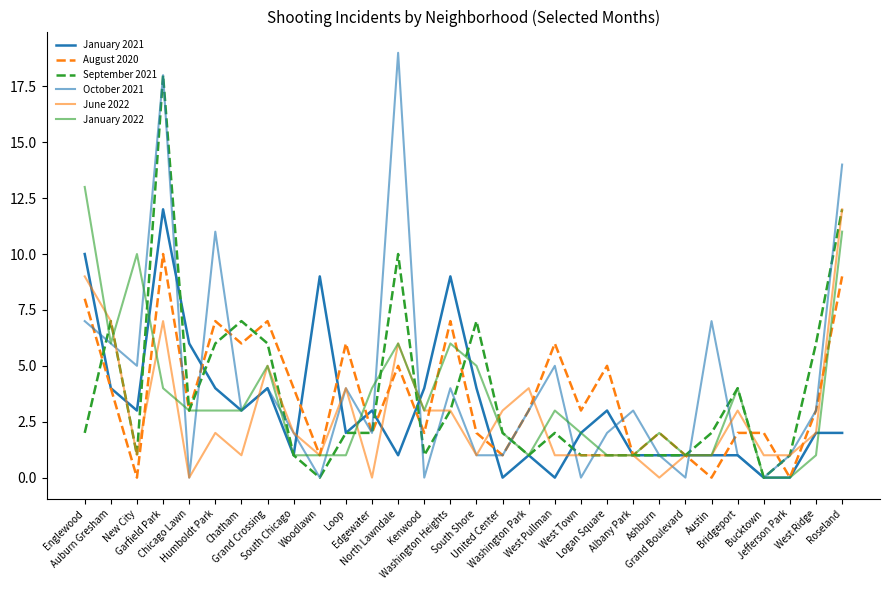

How many distinct data groups are displayed?

6